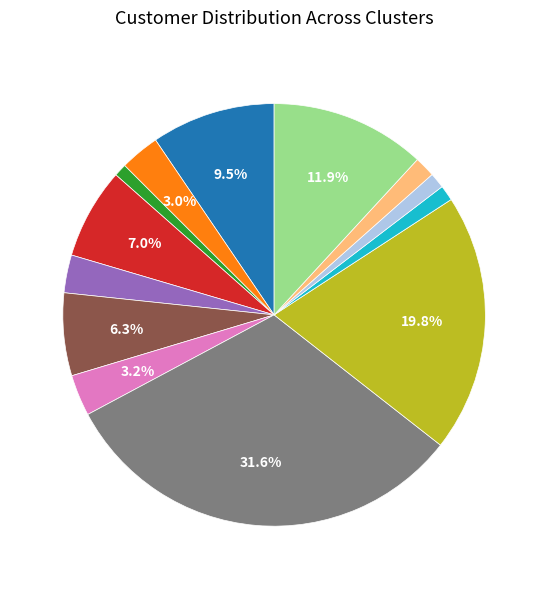

Is there a majority slice in this chart?

No